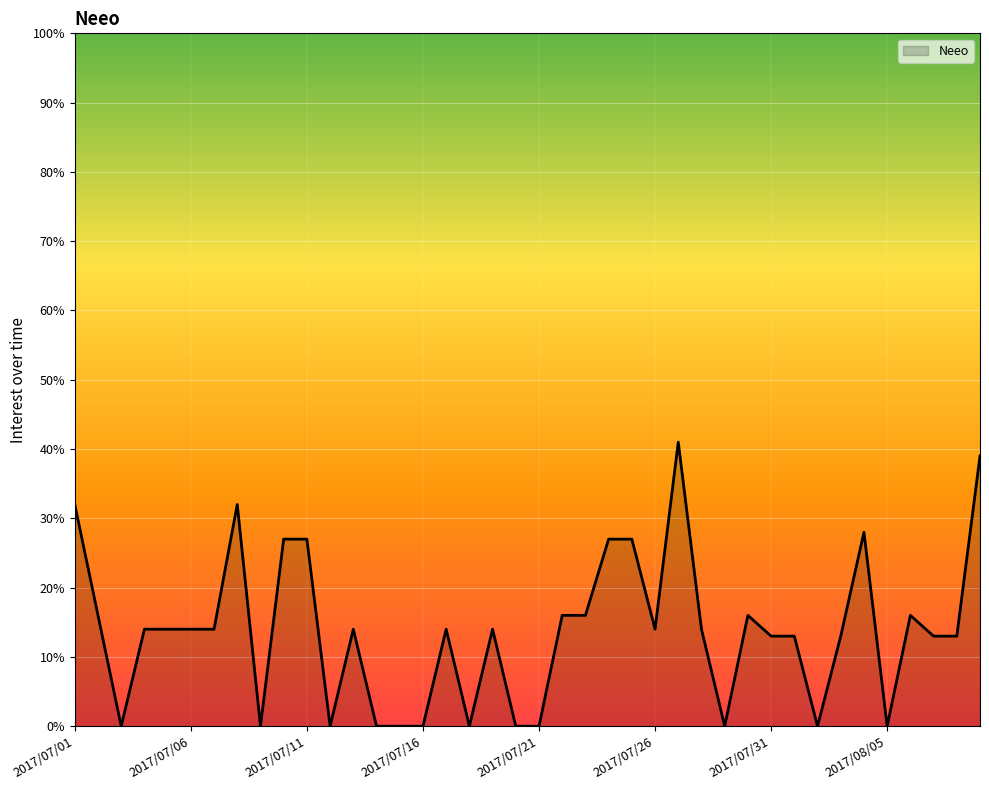

What is the greatest value displayed?

41